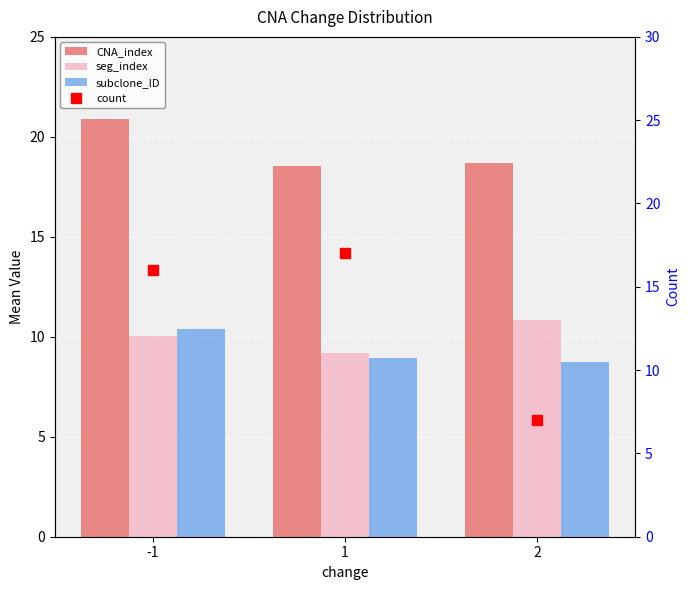

Reading left to right, what are all the values shown in this chart?

CNA_index: -1=20.9	1=18.5	2=18.7
seg_index: -1=10.1	1=9.2	2=10.9
subclone_ID: -1=10.4	1=8.9	2=8.7
count: -1=16.0	1=17.0	2=7.0